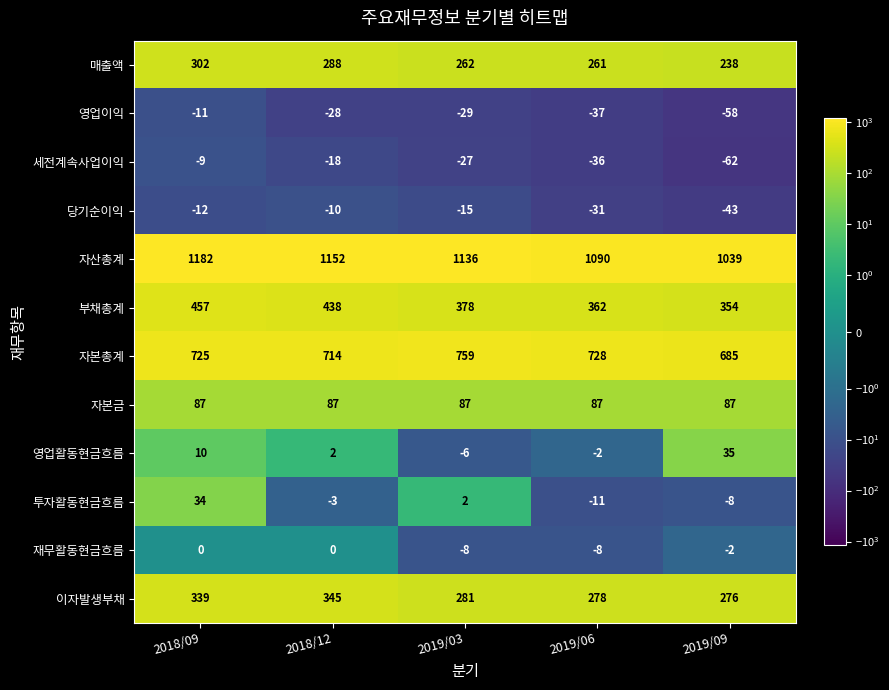

What is the difference between the highest and lowest values at 2019/06?

1127